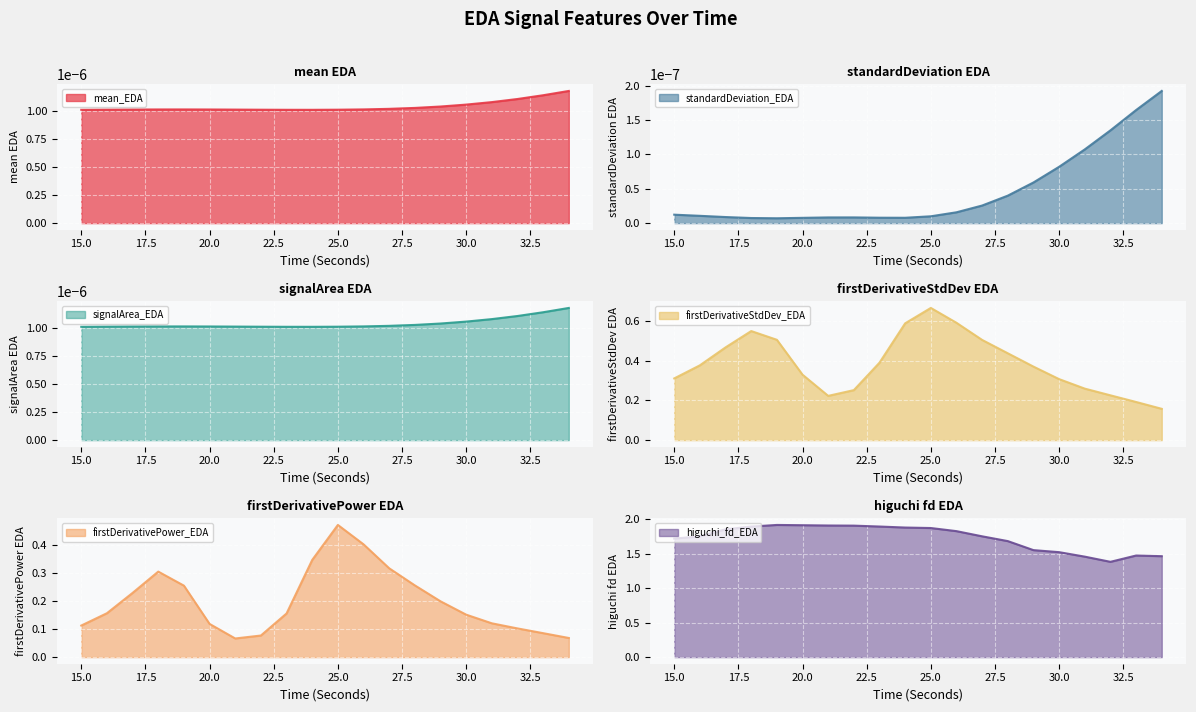

What is the average value of the firstDerivativeStdDev_EDA series?

0.4